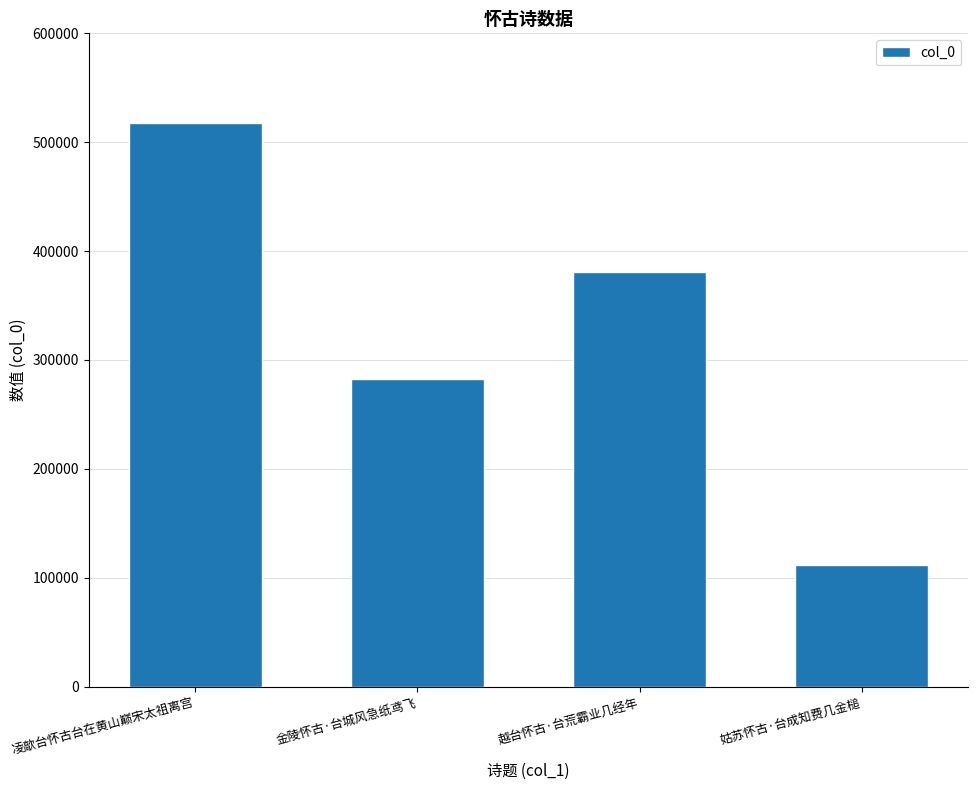

What is the value of the 3rd bar from the left?

380603